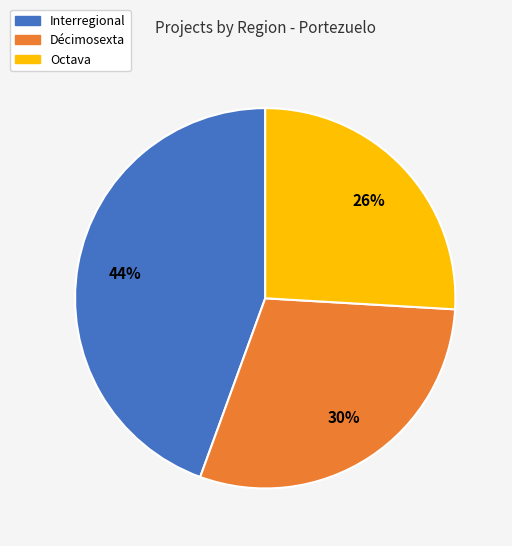

Approximately how many times larger is the value at Interregional compared to Octava?

1.7